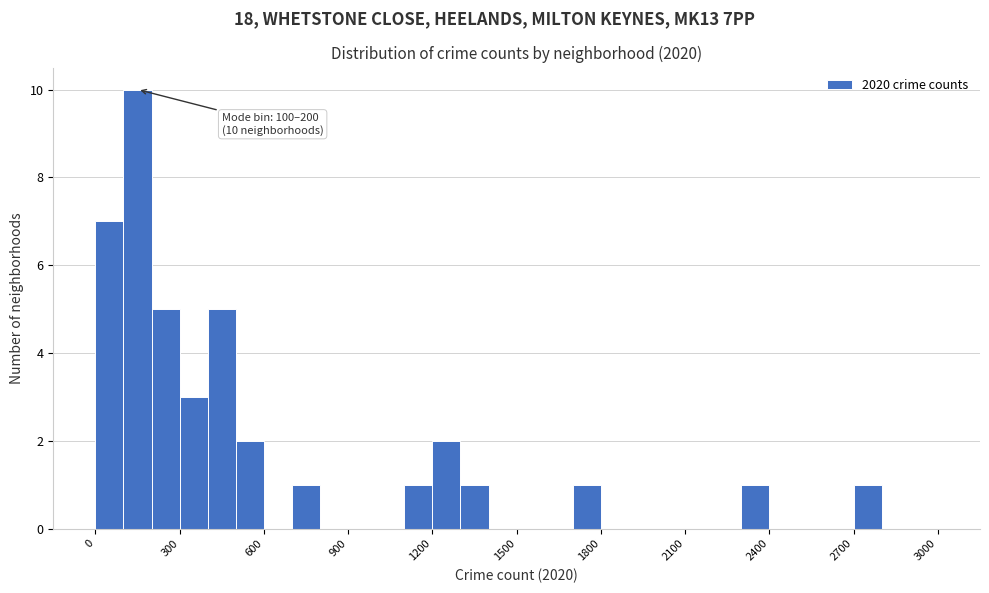

Read against the x-axis, roughly where is the centre of the tallest bar?

150